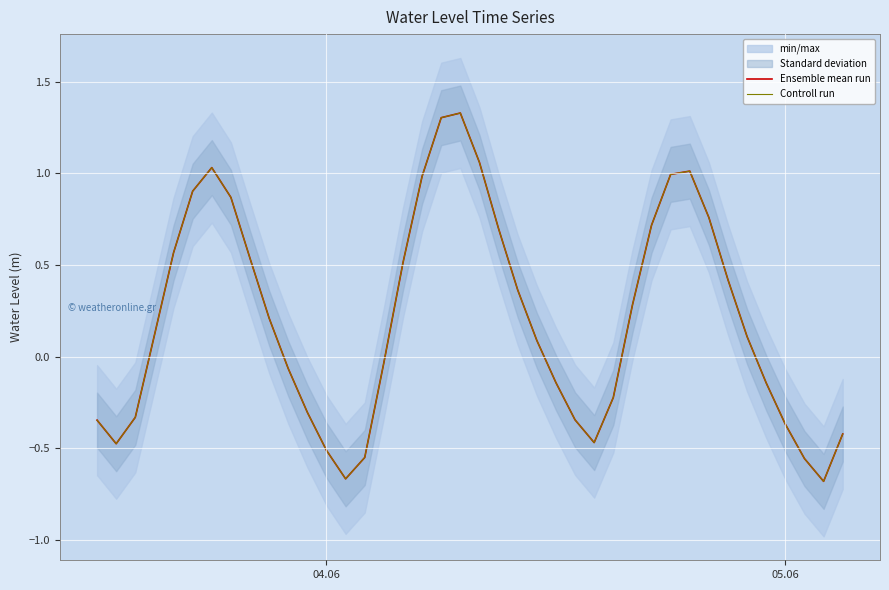

What is the maximum value shown in the chart?

1.3